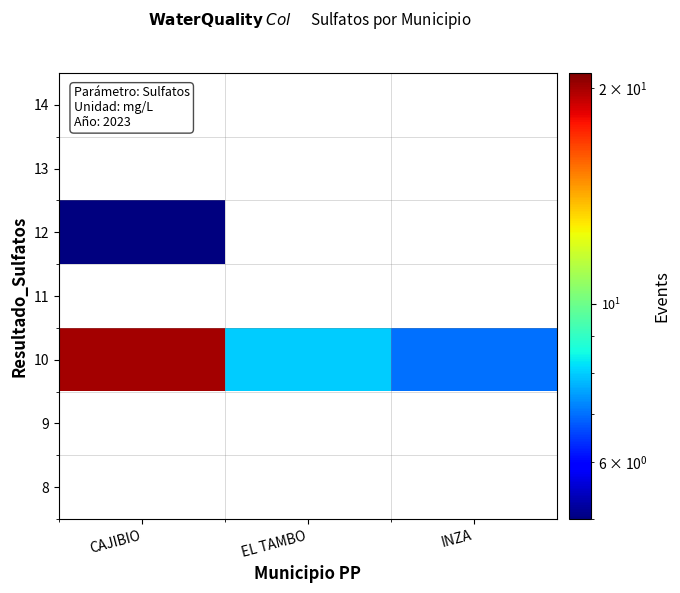

Reading right to left, what are all the values shown in this chart?

8: INZA=0	EL TAMBO=0	CAJIBIO=0
9: INZA=0	EL TAMBO=0	CAJIBIO=0
10: INZA=7	EL TAMBO=8	CAJIBIO=20
11: INZA=0	EL TAMBO=0	CAJIBIO=0
12: INZA=0	EL TAMBO=0	CAJIBIO=5
13: INZA=0	EL TAMBO=0	CAJIBIO=0
14: INZA=0	EL TAMBO=0	CAJIBIO=0